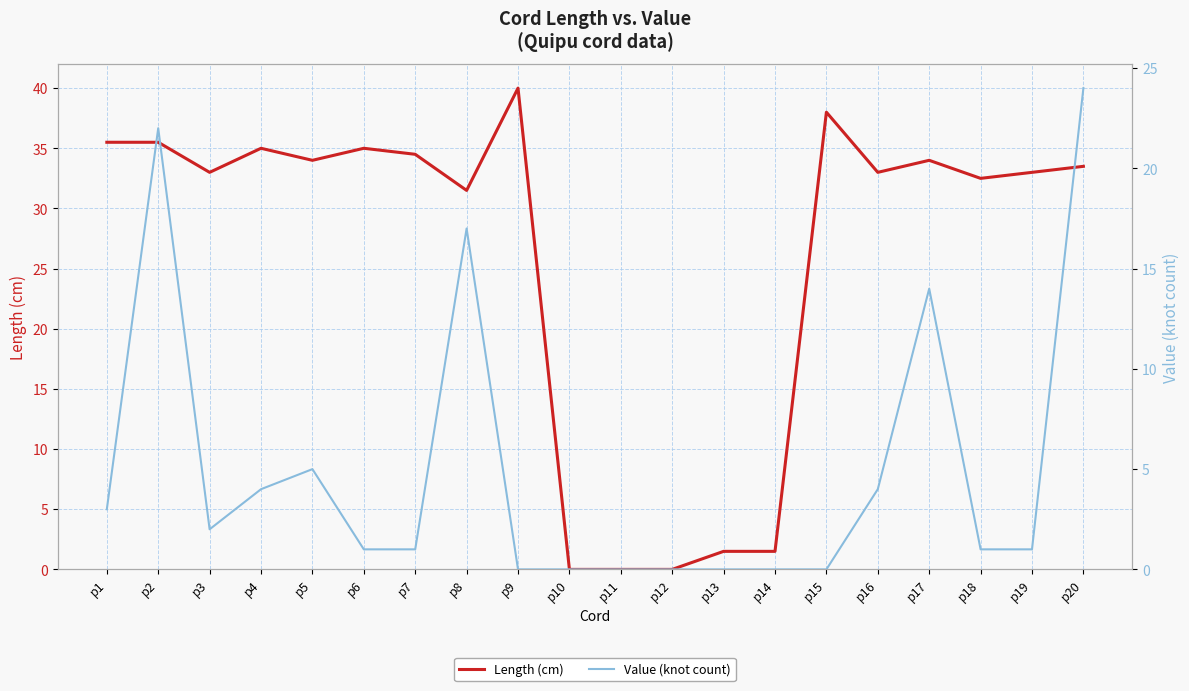

What is the highest value of the Value (knot count) series?

24.0